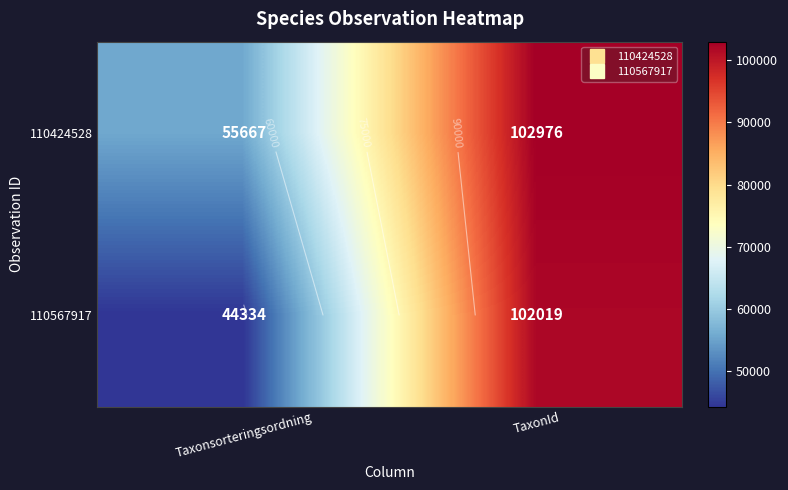

Between Taxonsorteringsordning and TaxonId, which series saw the biggest shift?

110567917